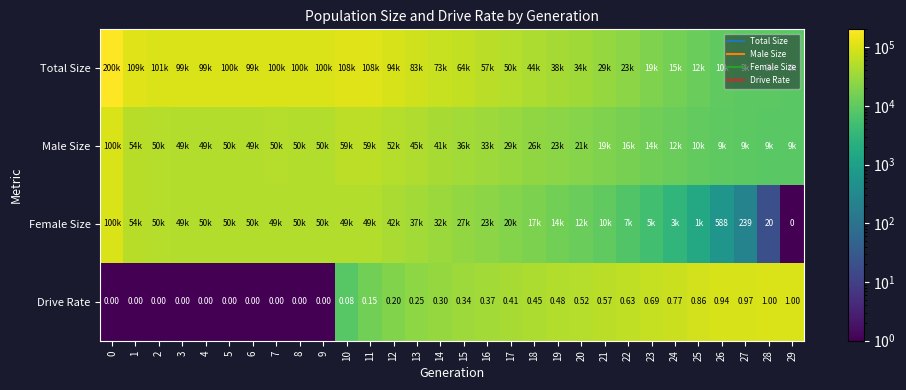

Rank the series at 18 from highest to lowest value.

Drive Rate, Total Size, Male Size, Female Size